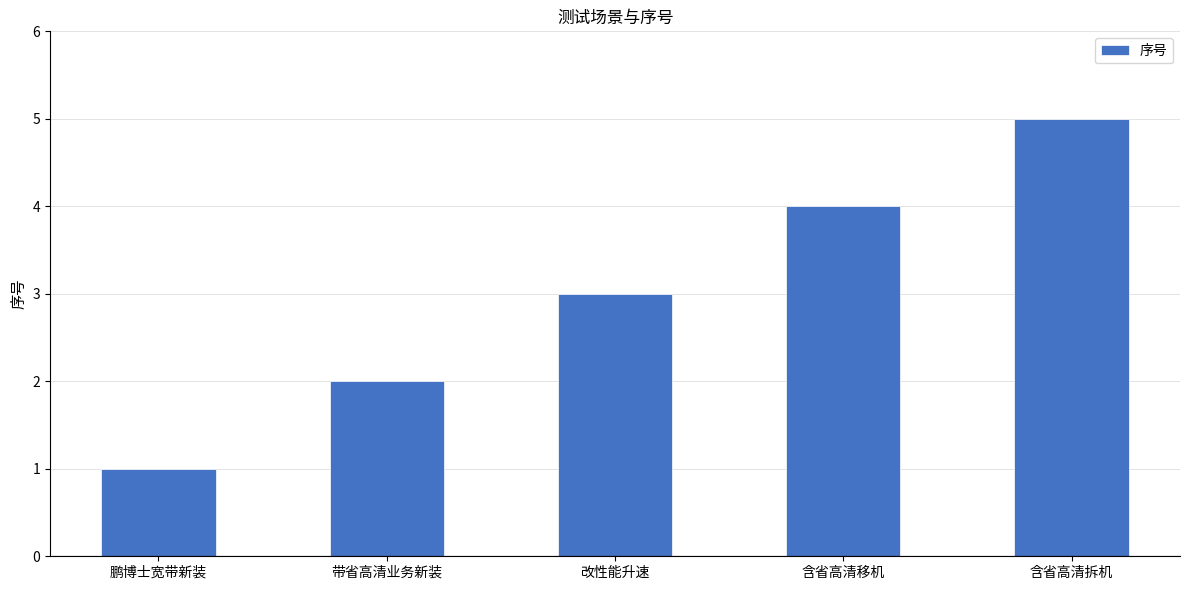

What is the difference between the maximum and minimum values?

4